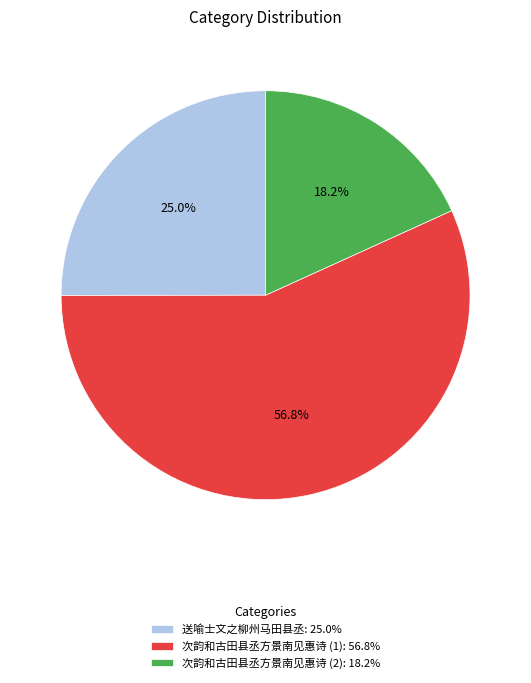

What is the largest slice in the pie chart?

次韵和古田县丞方景南见惠诗 (1): 56.8%